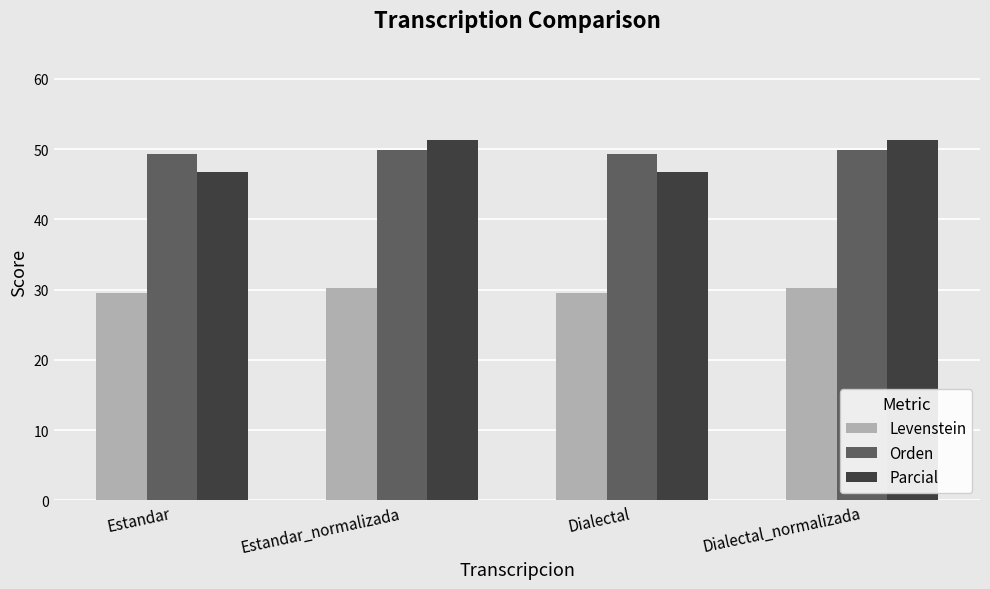

Which series has the widest spread of values?

Parcial